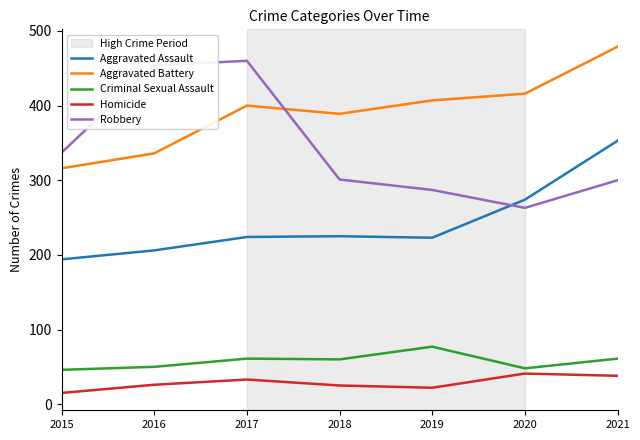

What is the difference between the highest and lowest values at 2015?

322